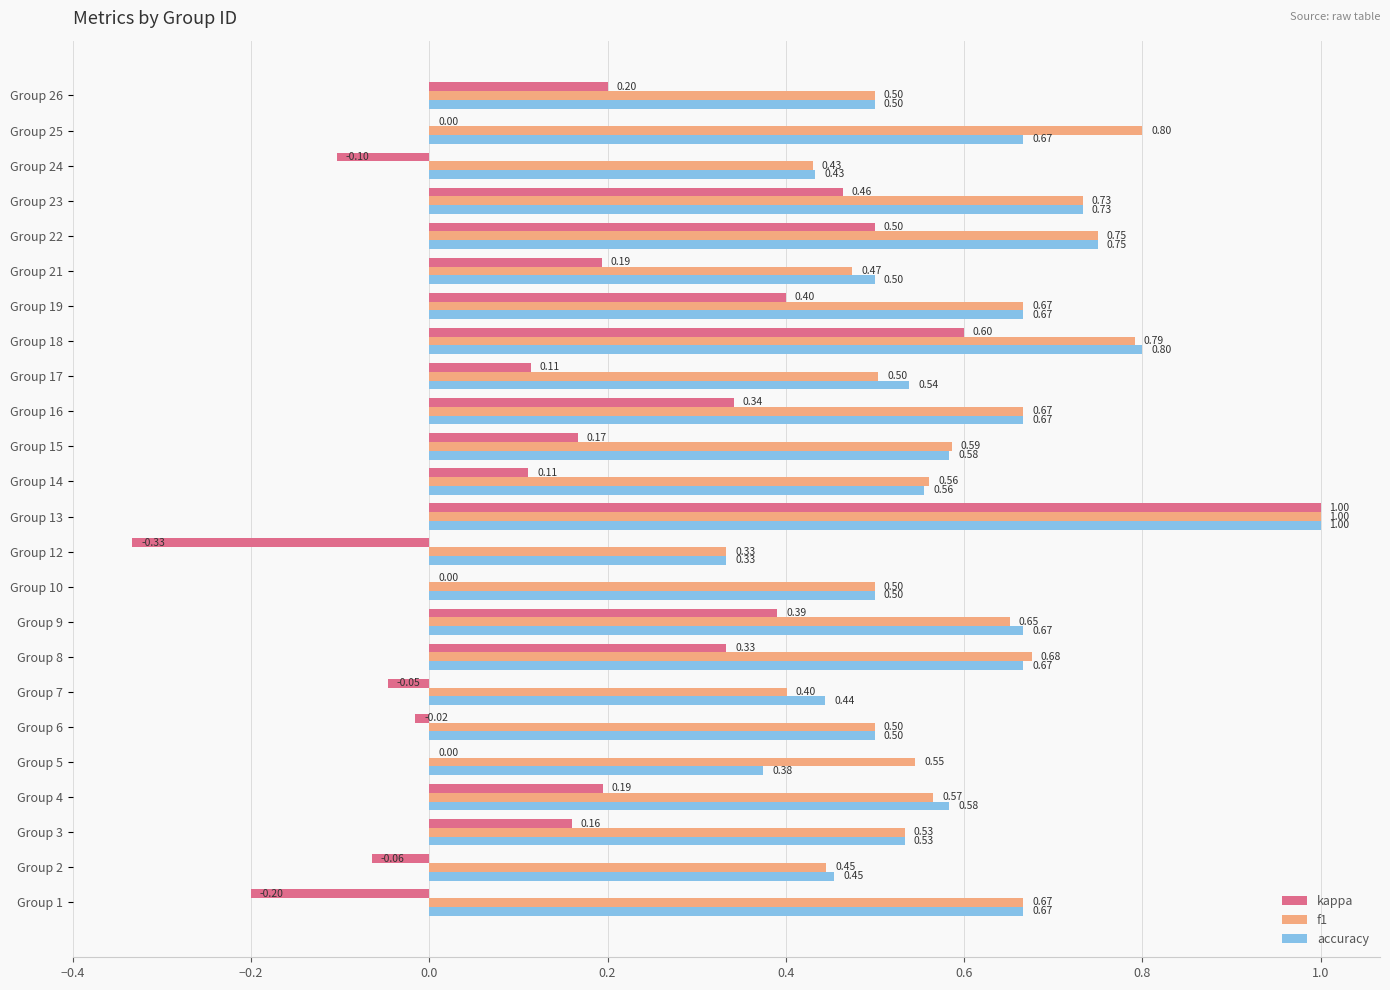

Between Group 4 and Group 13, which series saw the biggest shift?

kappa